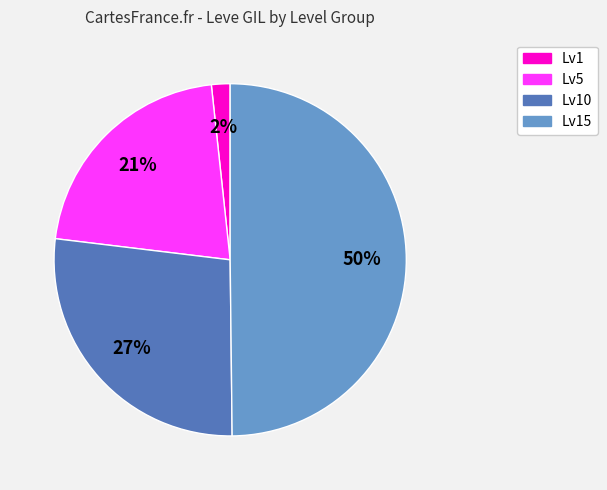

To the nearest percent, what is the average slice percentage?

25%